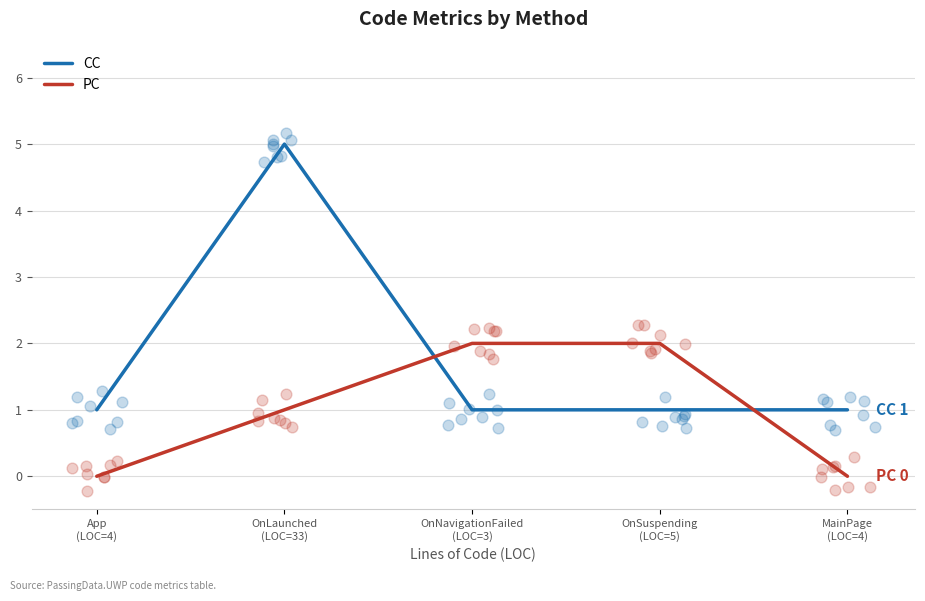

Which series contains the highest Y value?

CC